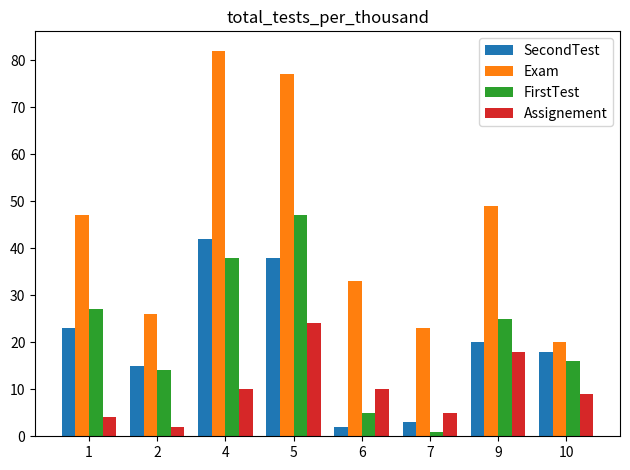

Which series changed the most between 1 and 9?

Assignement